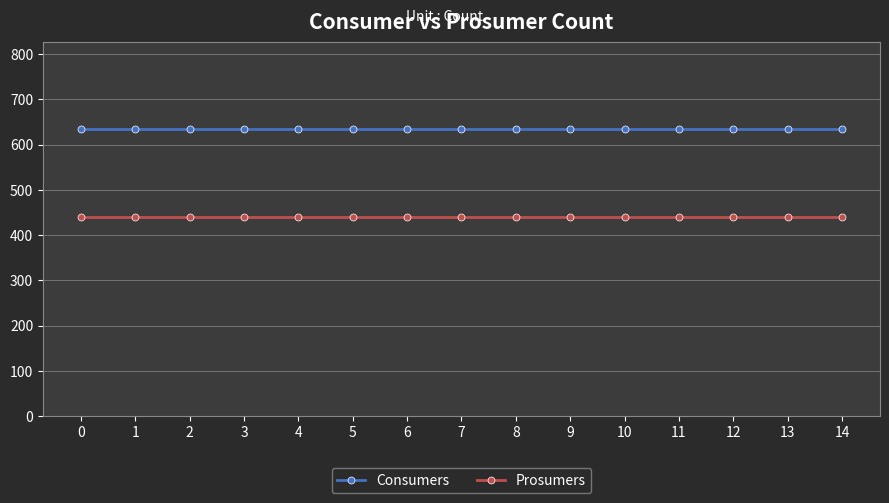

Reading right to left, transcribe all the data shown in this chart.

Consumers: 635	635	635	635	635	635	635	635	635	635	635	635	635	635	635
Prosumers: 440	440	440	440	440	440	440	440	440	440	440	440	440	440	440